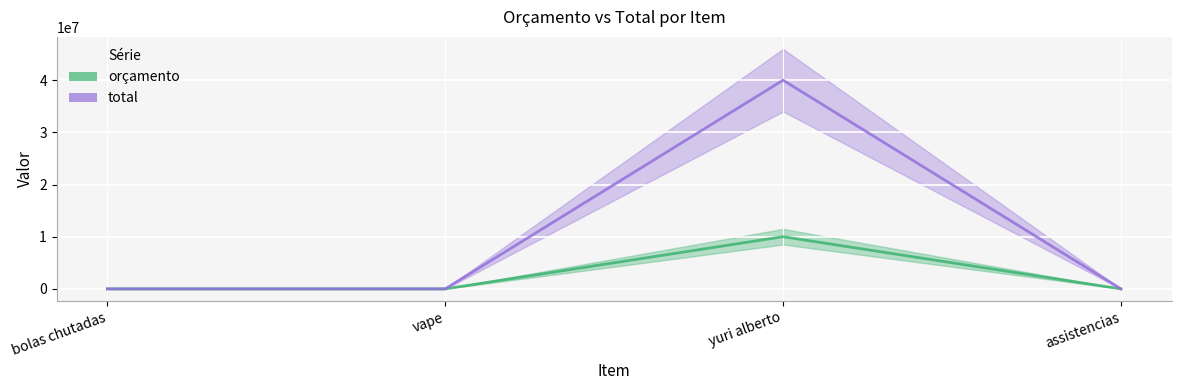

True or false: orçamento and total cross at least once.

False